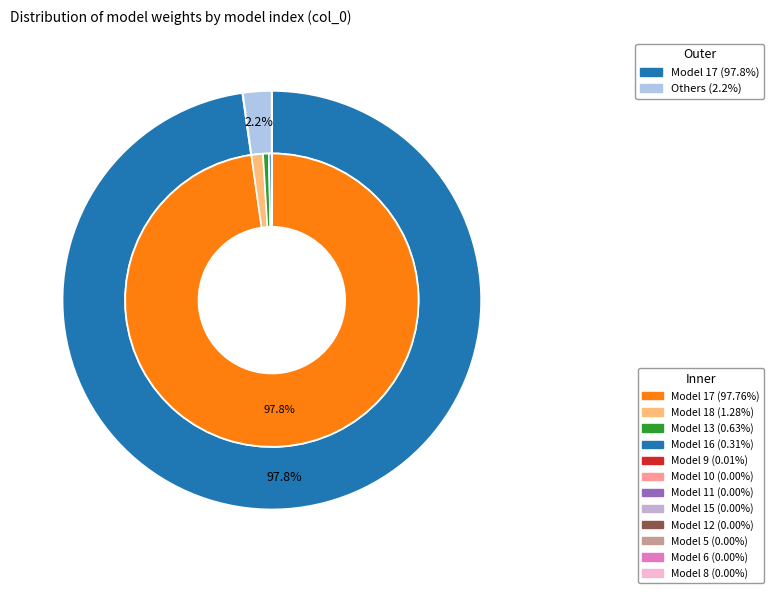

Is 17 the majority of the pie?

Yes